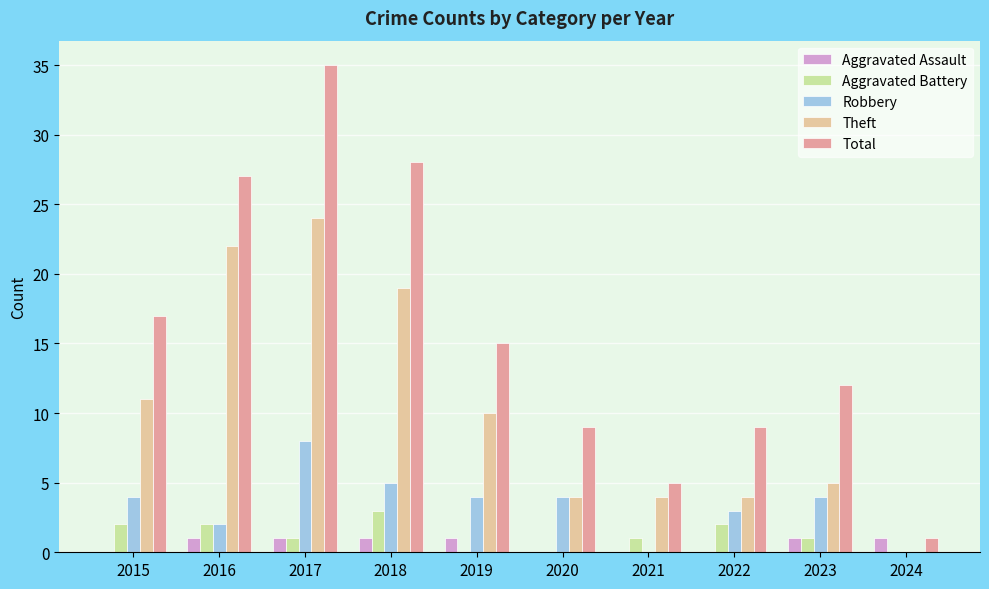

What is the maximum value for Robbery?

8